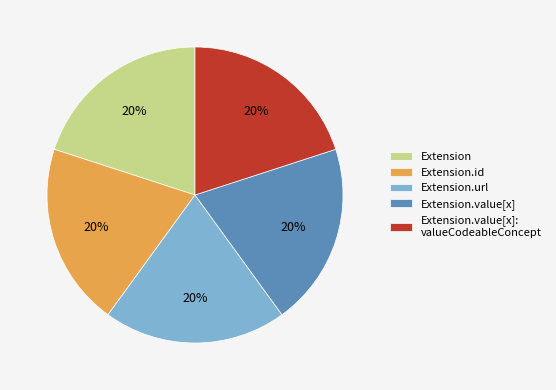

The Extension.value[x]: valueCodeableConcept slice represents 15% of the pie. True or false?

False